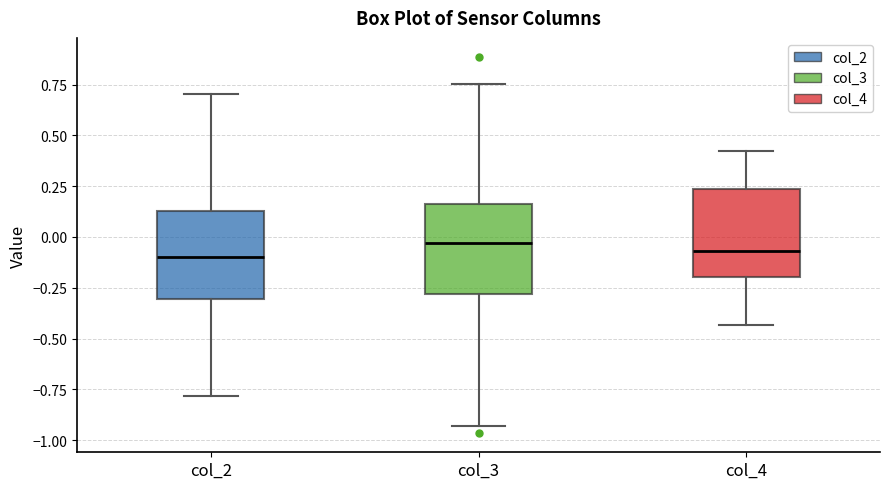

Reading left to right, transcribe this box plot: for each box, give where its median line is, the range the box spans, and where its two whiskers end, as read against the y-axis. The values are not printed on the chart, so give them approximately, as read against the axis.

col_2: median -0.10, box -0.30 to 0.15, whiskers -0.80 to 0.70
col_3: median -0.05, box -0.30 to 0.15, whiskers -0.95 to 0.75
col_4: median -0.05, box -0.20 to 0.25, whiskers -0.45 to 0.40